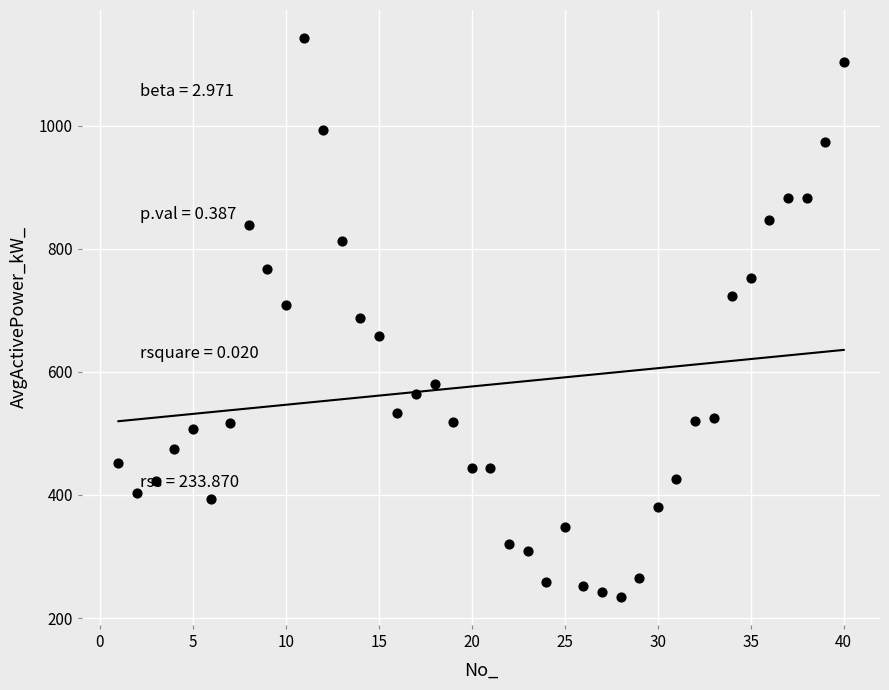

What is the range of Y values (max minus min)?

907.9